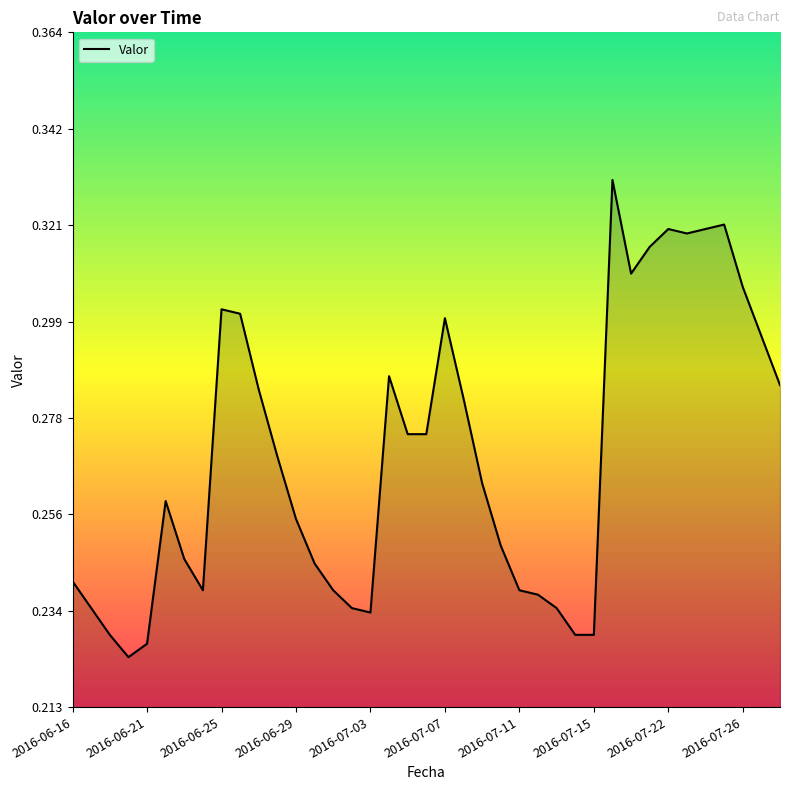

Where is the first local maximum?

2016-06-22